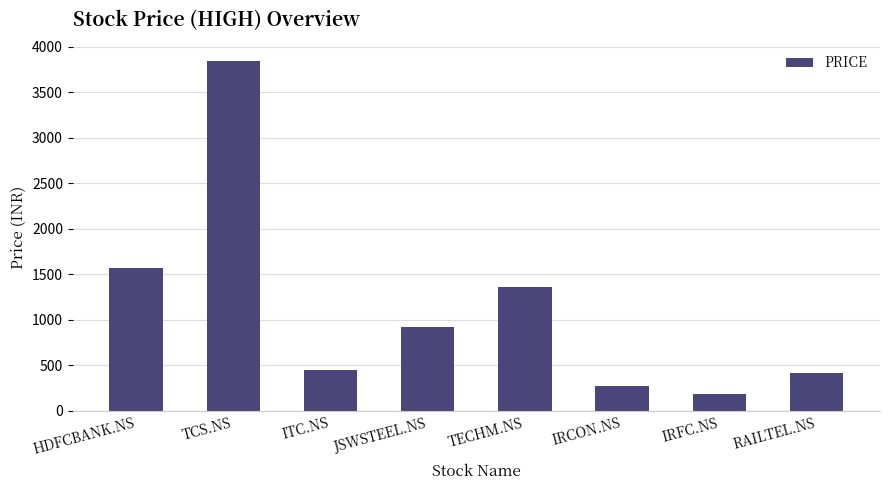

Which has a higher value, TCS.NS or ITC.NS?

TCS.NS